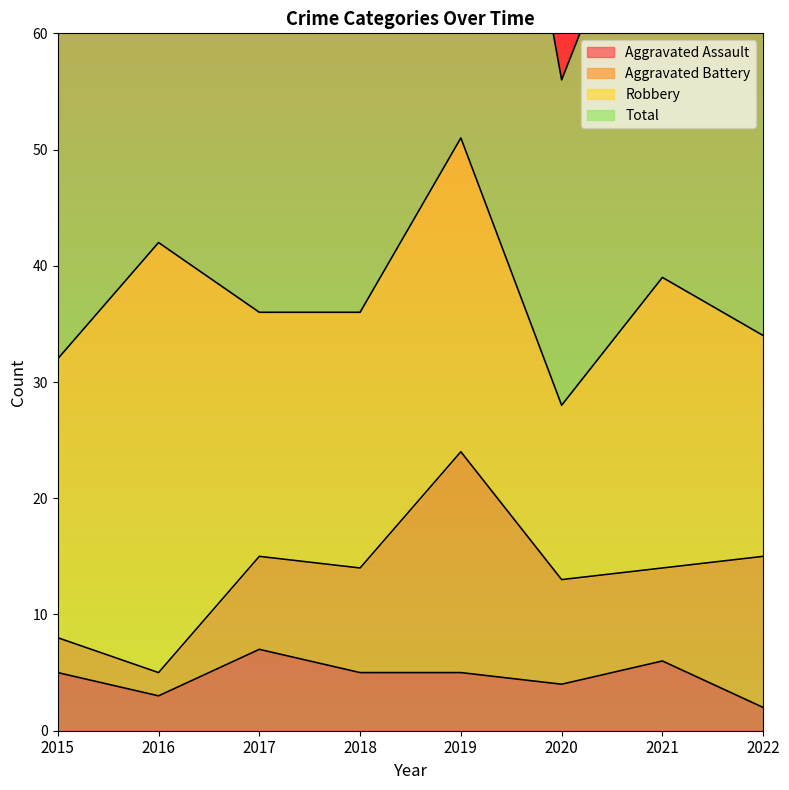

The value of Aggravated Assault at 2018 is 5. True or false?

True